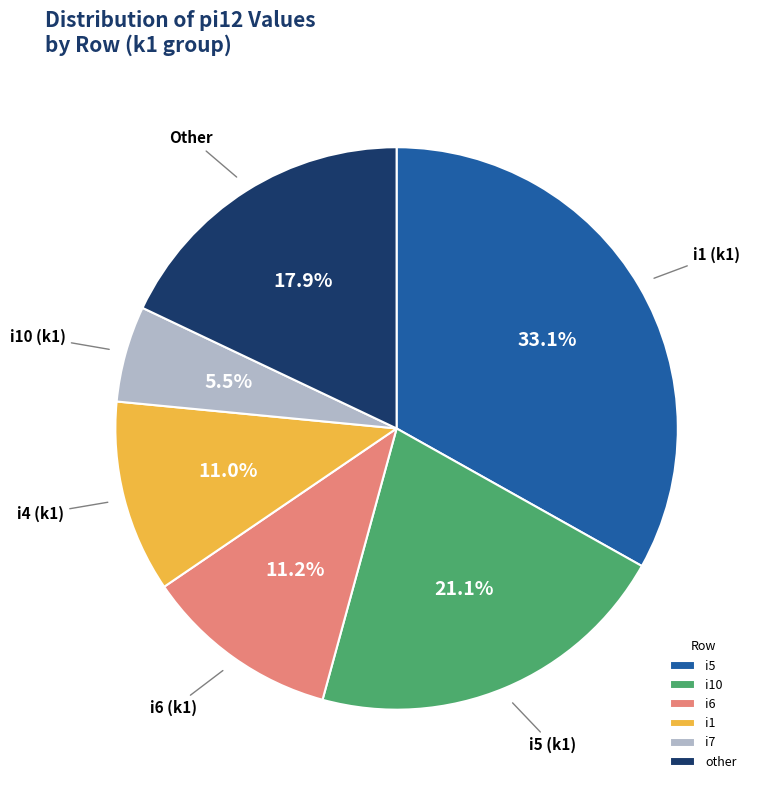

Do i1 and i5 together represent more than half of the pie?

No